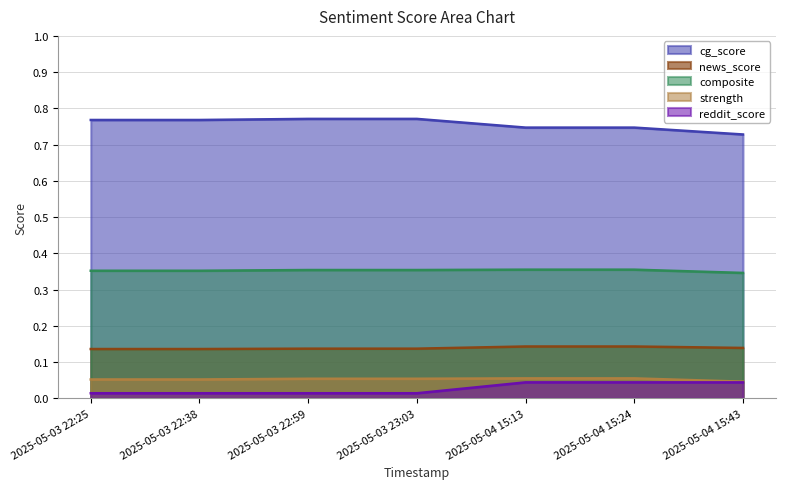

What is the spread (max minus min) of values at 2025-05-04 15:43?

0.7